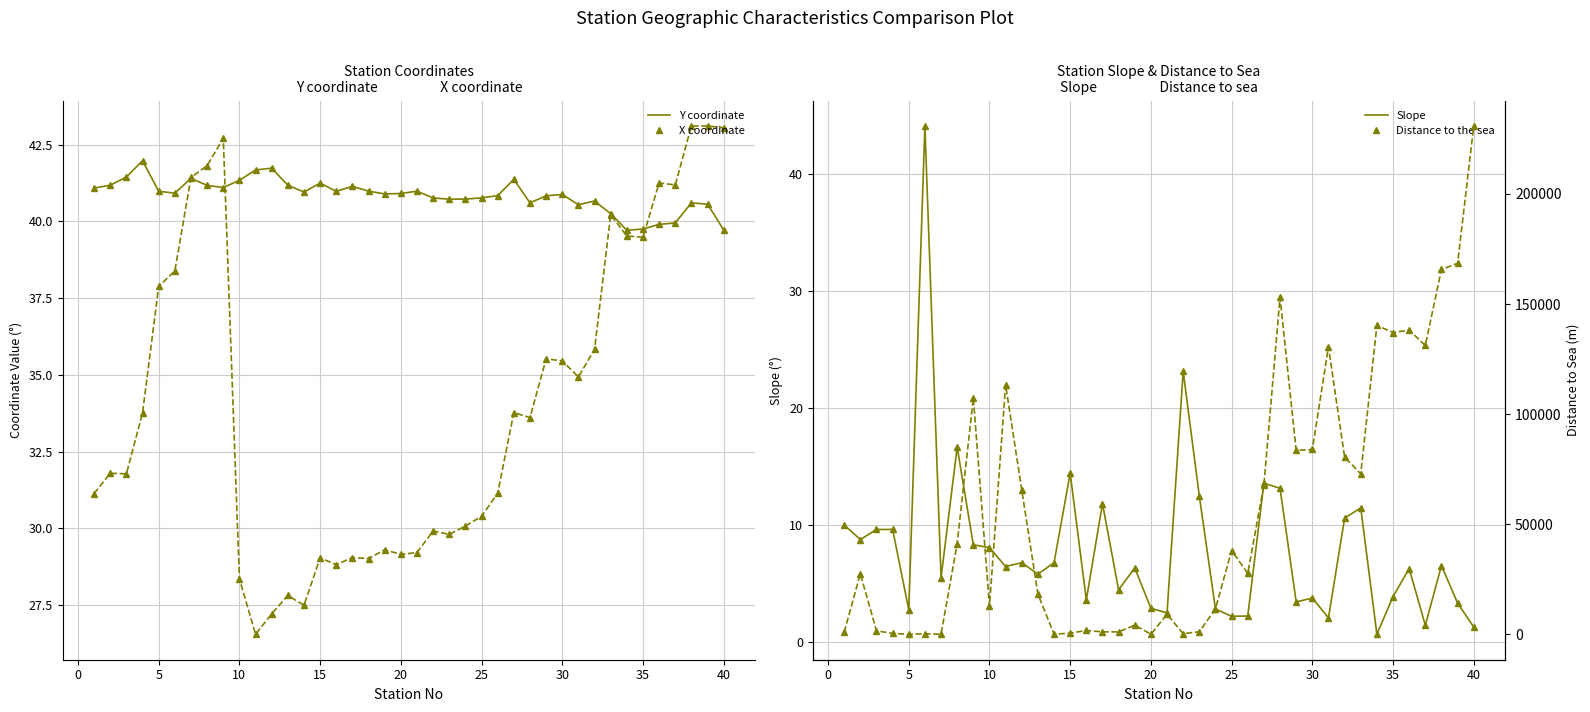

What is the difference between the X coordinate values at 22 and 21?

0.7